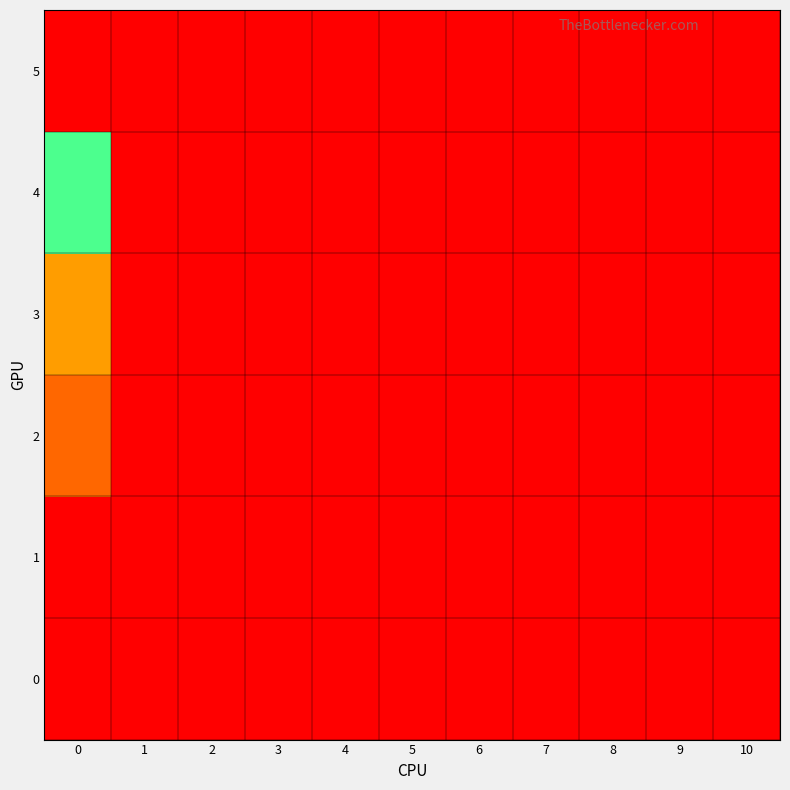

Rank the series at 2 from lowest to highest value.

0, 1, 2, 3, 4, 5